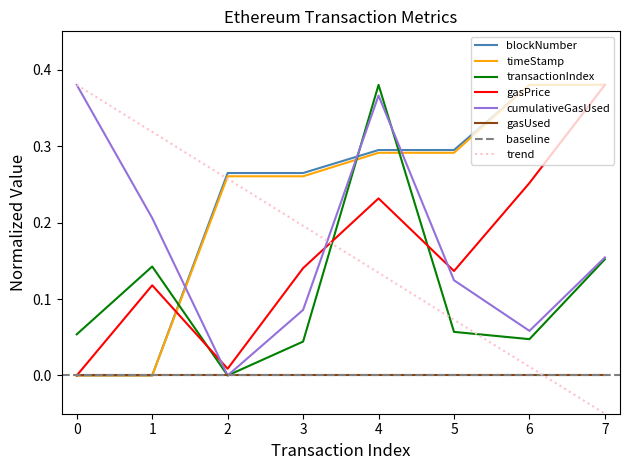

Is the value of cumulativeGasUsed at 0 greater than the value of timeStamp at 5?

Yes